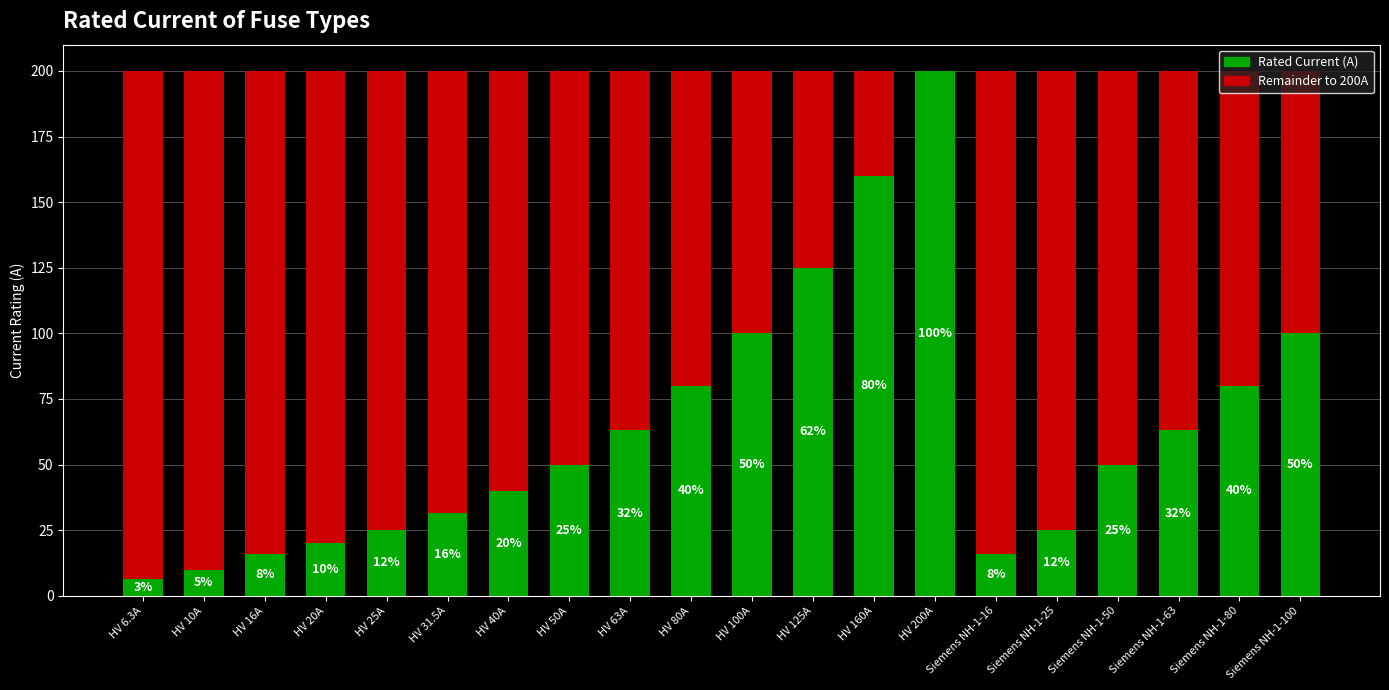

What is the sum of all Rated Current (A) values?

1260.8